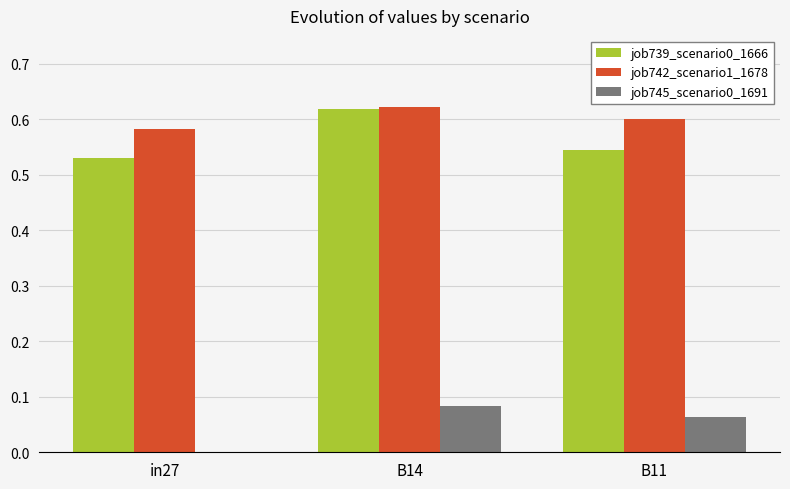

What are all the series names shown in the legend?

job739_scenario0_1666, job742_scenario1_1678, job745_scenario0_1691